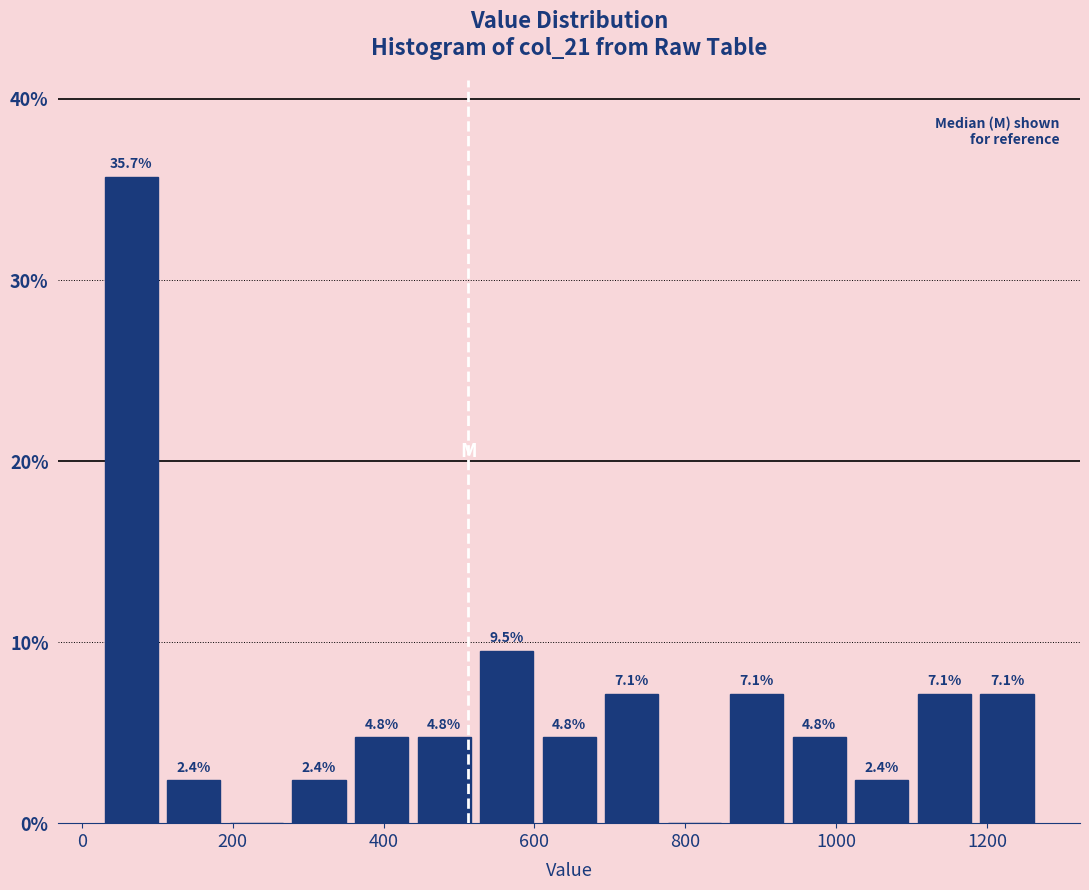

Over which range of the x-axis is the bar tallest?

20 to 100